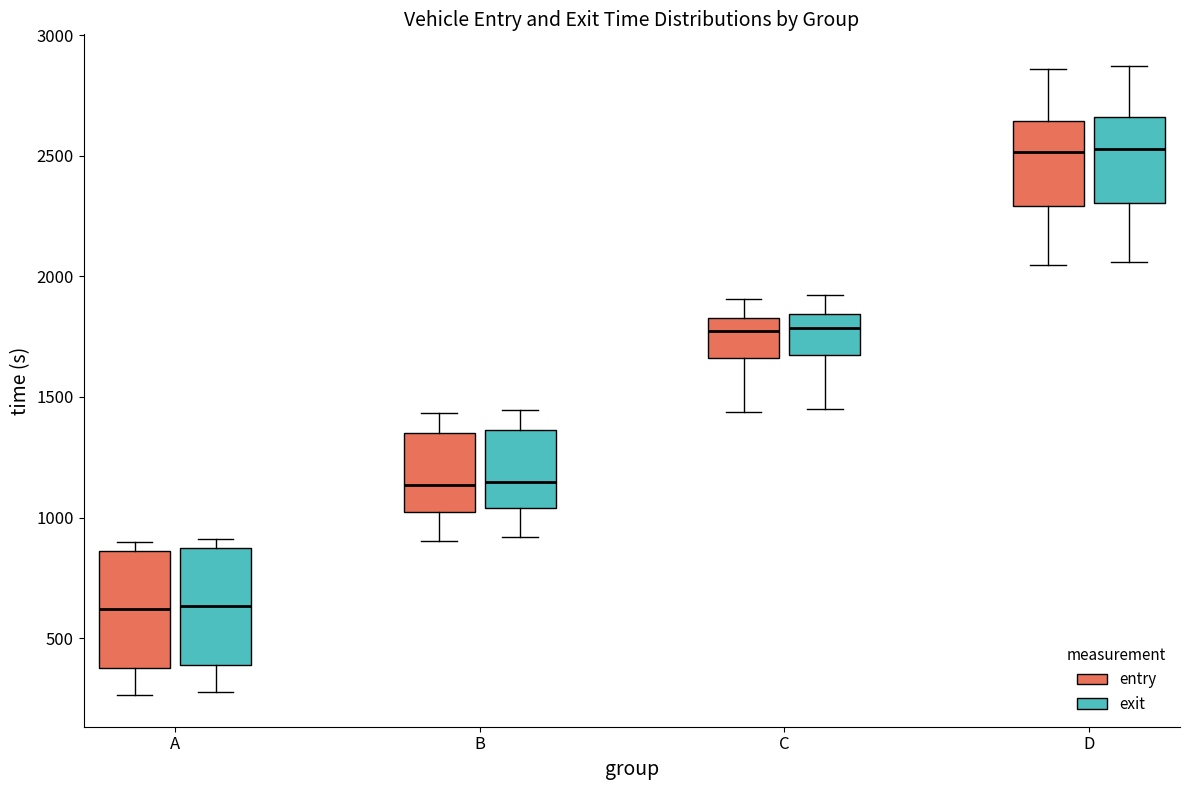

Where is the upper edge of the box for D (entry) on the y-axis? The values are not printed on the chart, so give them approximately, as read against the axis.

2650